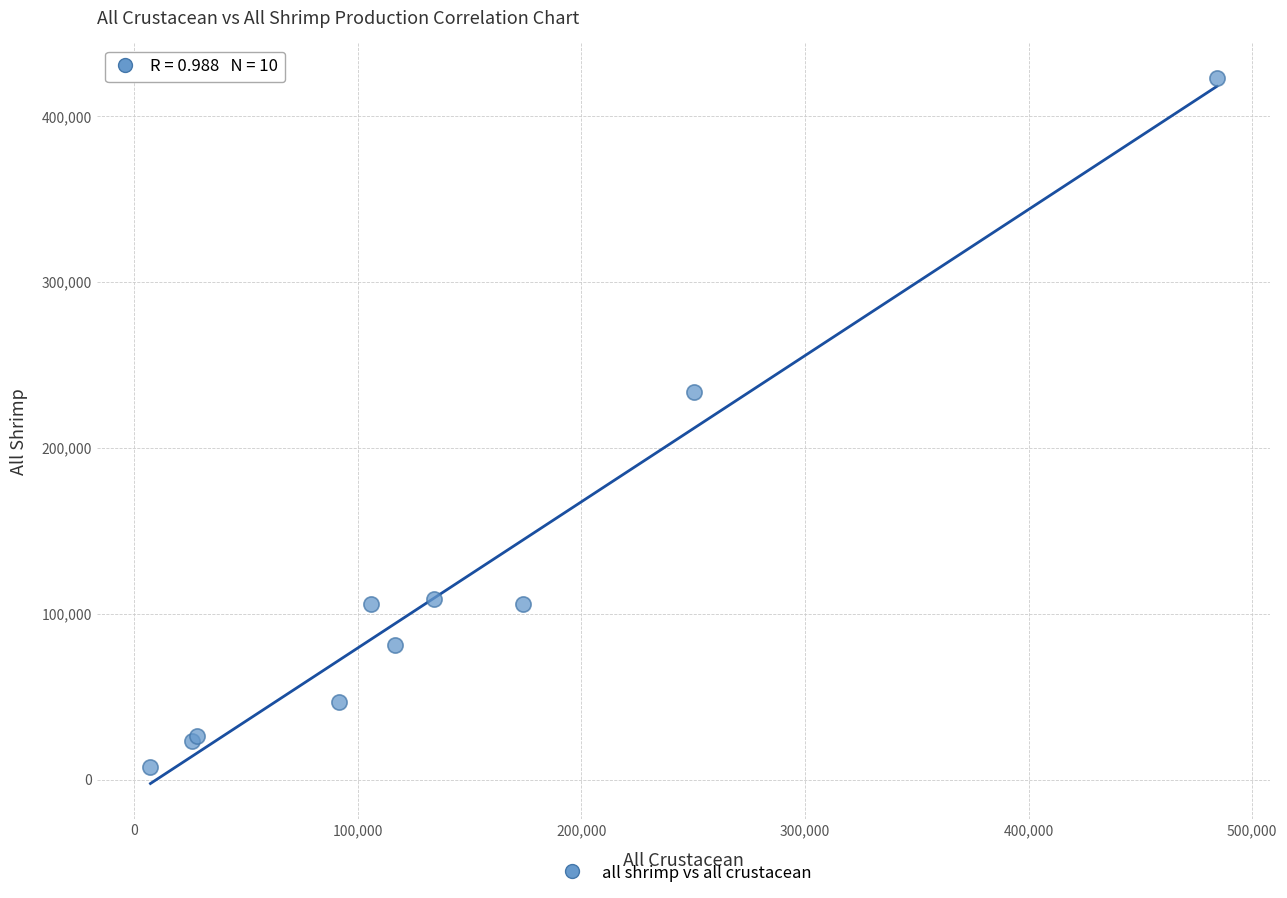

What Y value in the scatter plot is closest to 215082?

233610